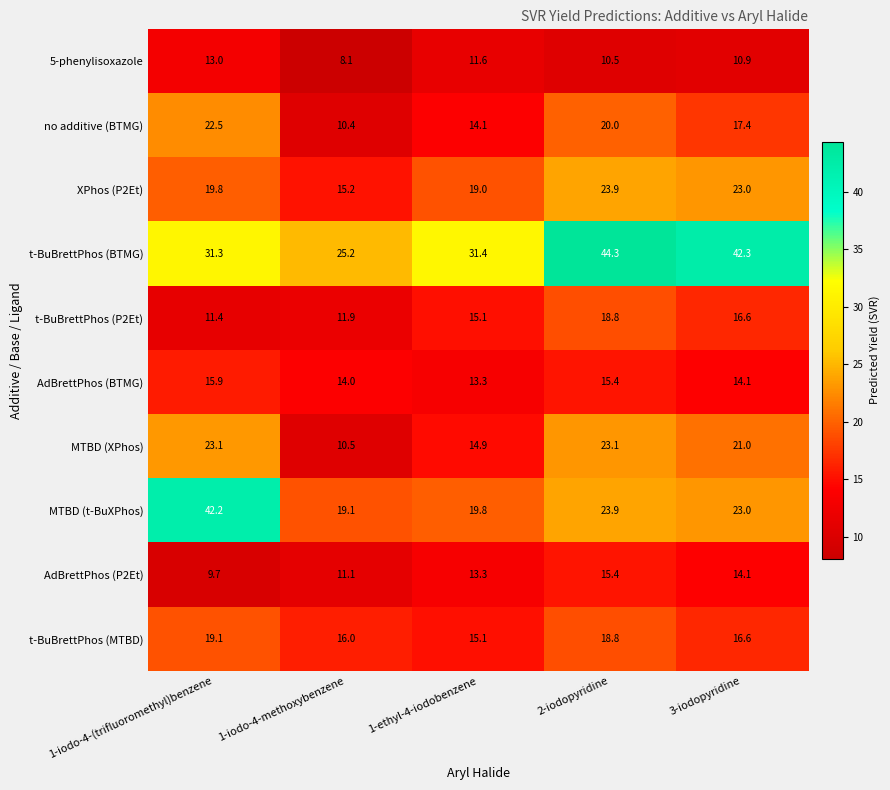

At which label does t-BuBrettPhos (BTMG) first exceed 31?

1-iodo-4-(trifluoromethyl)benzene